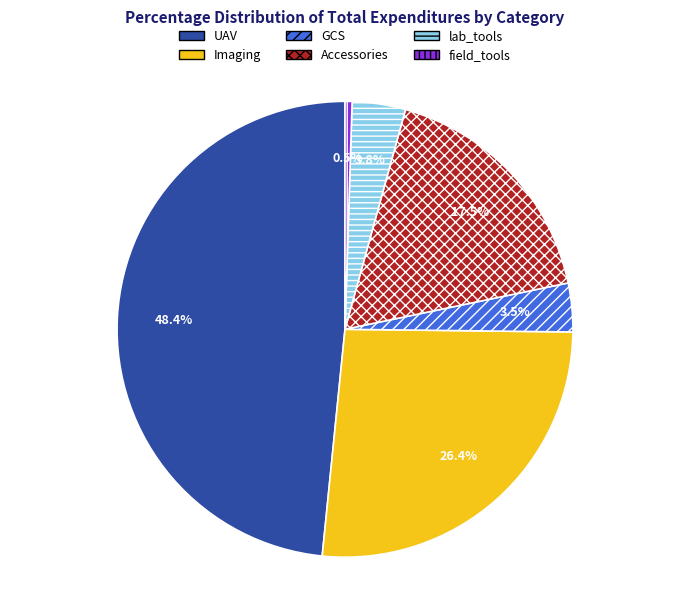

Which category has the smallest portion of the pie?

field_tools